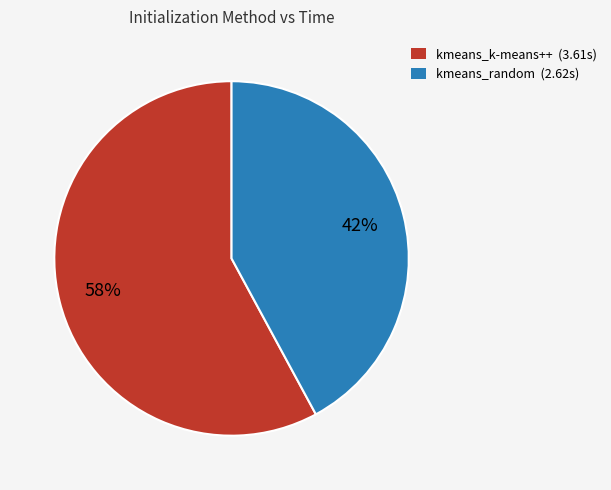

True or false: kmeans_k-means++ accounts for 58% of the total.

True